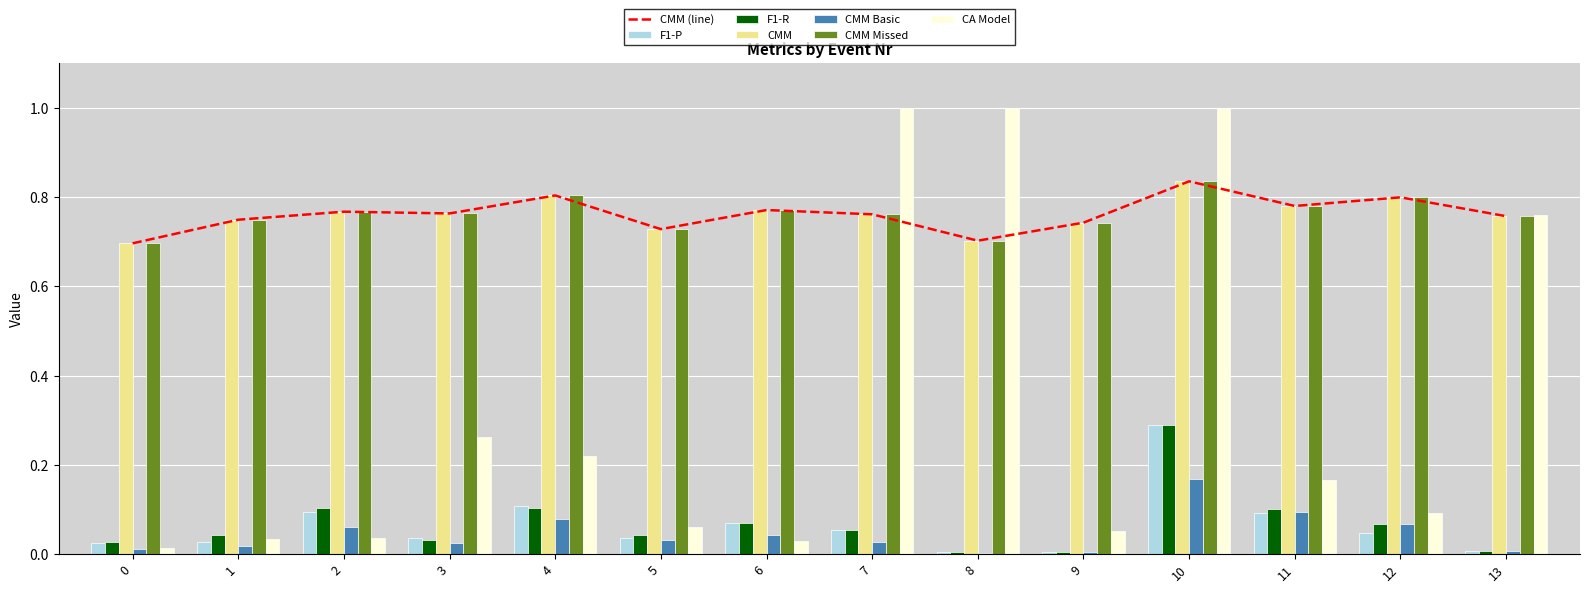

True or false: F1-R has a value of 0.0 at 7.

False